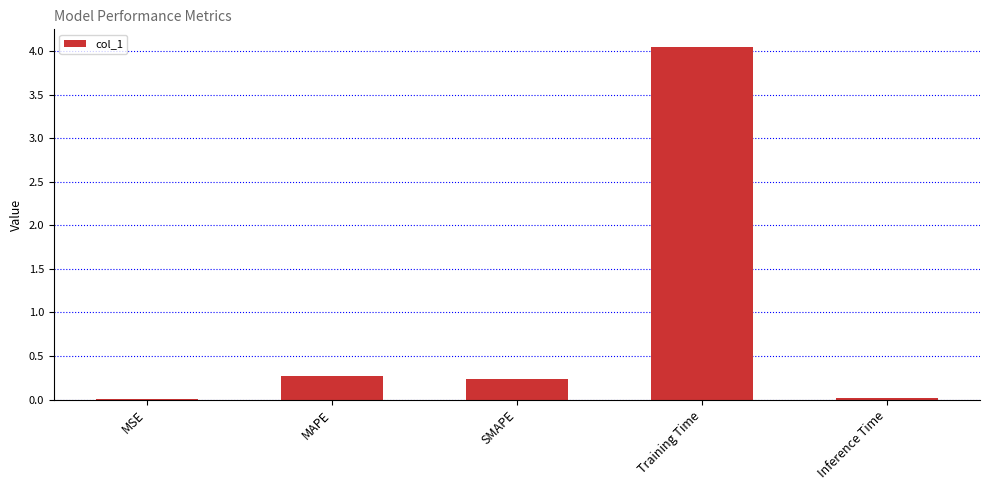

True or false: the data shows 0.4 at SMAPE.

False